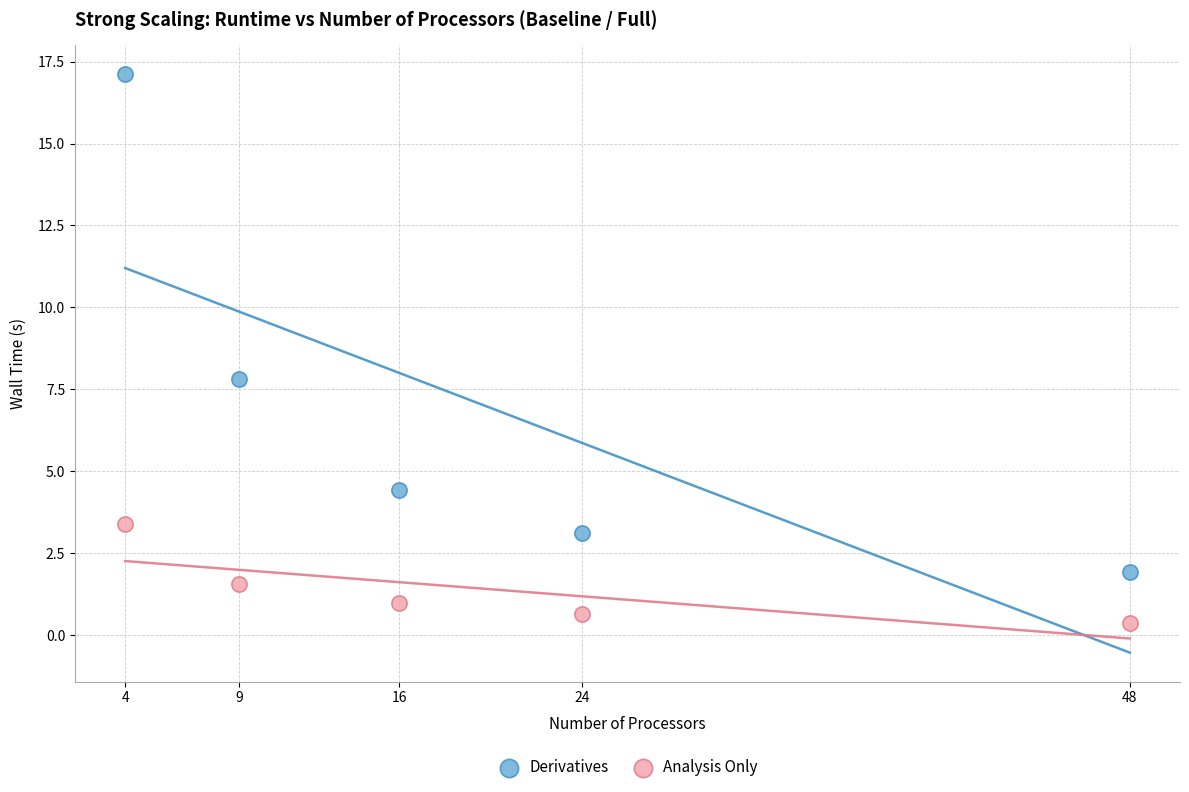

Which series contains the highest Y value?

Derivatives